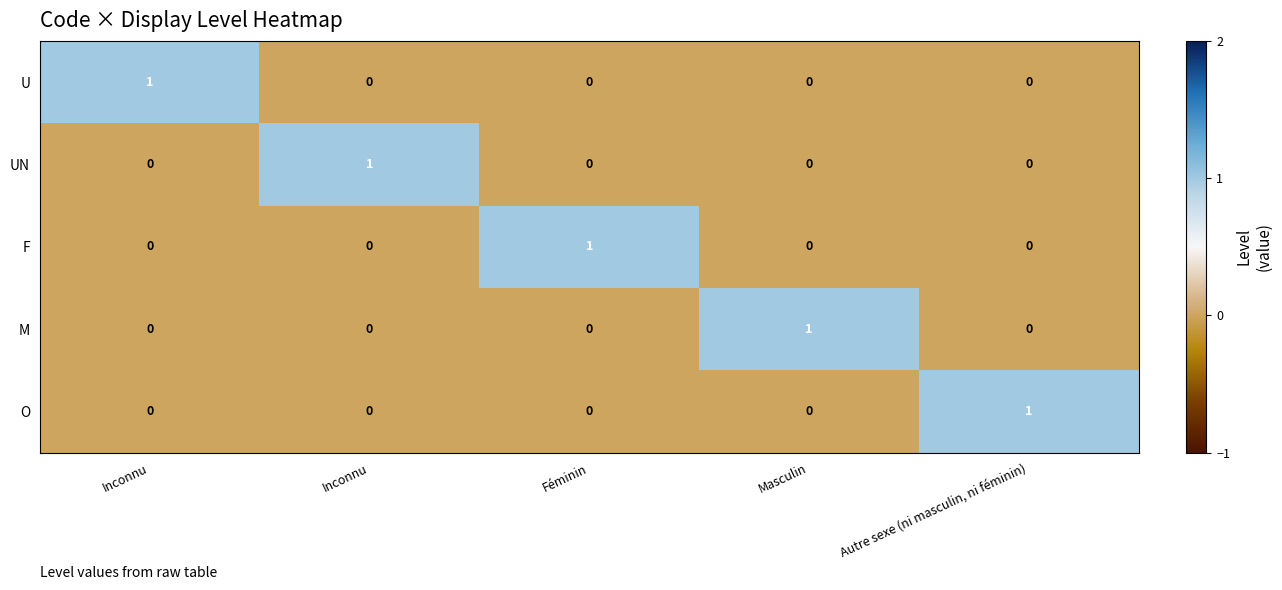

How many positive values does the M series have?

1